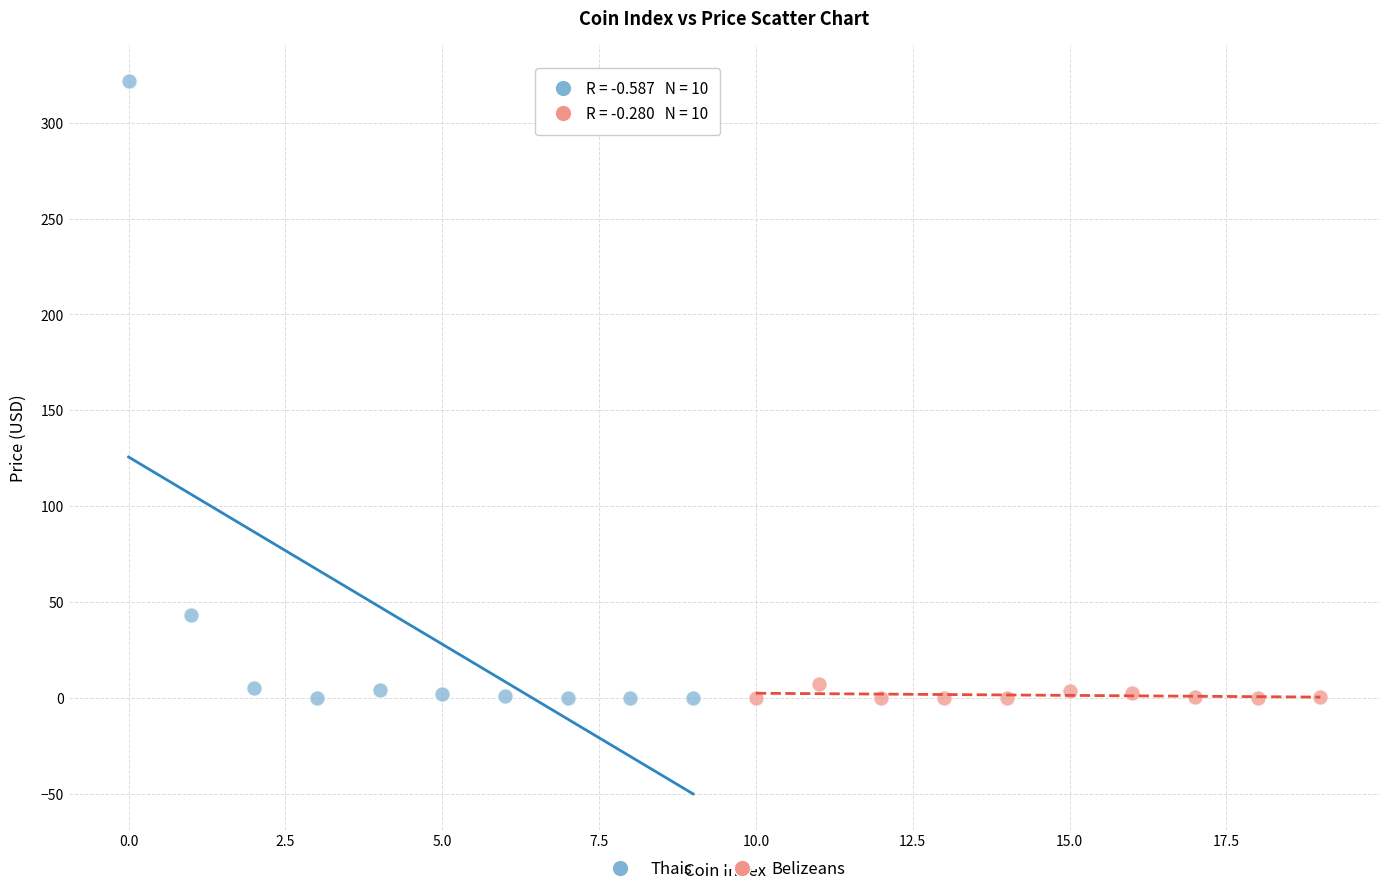

Which series reaches the maximum Y coordinate?

Thais